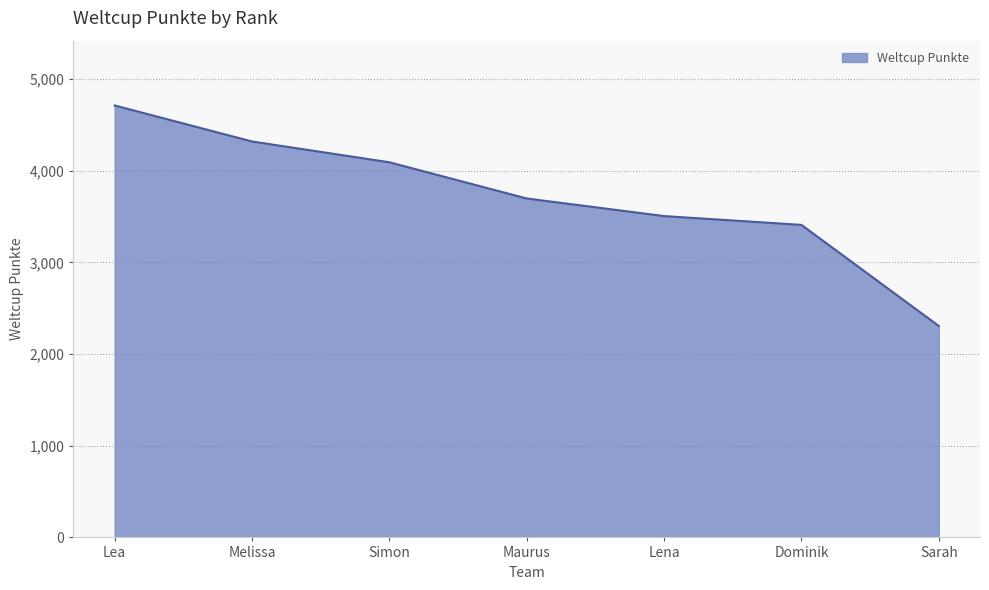

Reading right to left, list all the values displayed in this chart.

2307	3410	3506	3698	4093	4320	4713